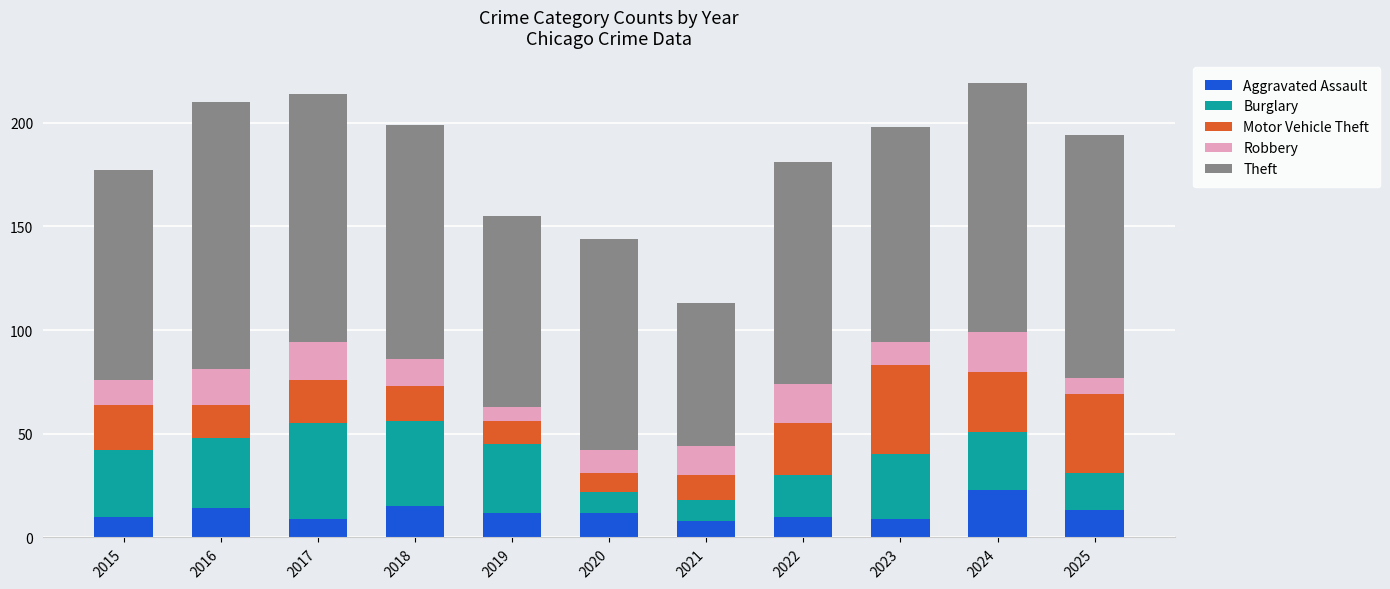

How many bars are there in total?

11